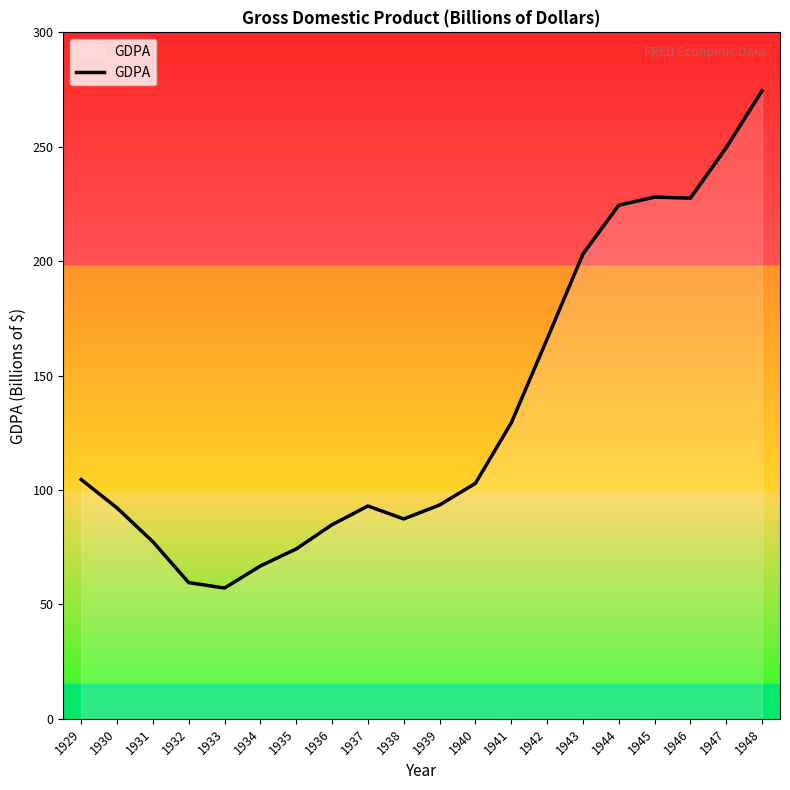

Which has a higher value, 1931 or 1945?

1945